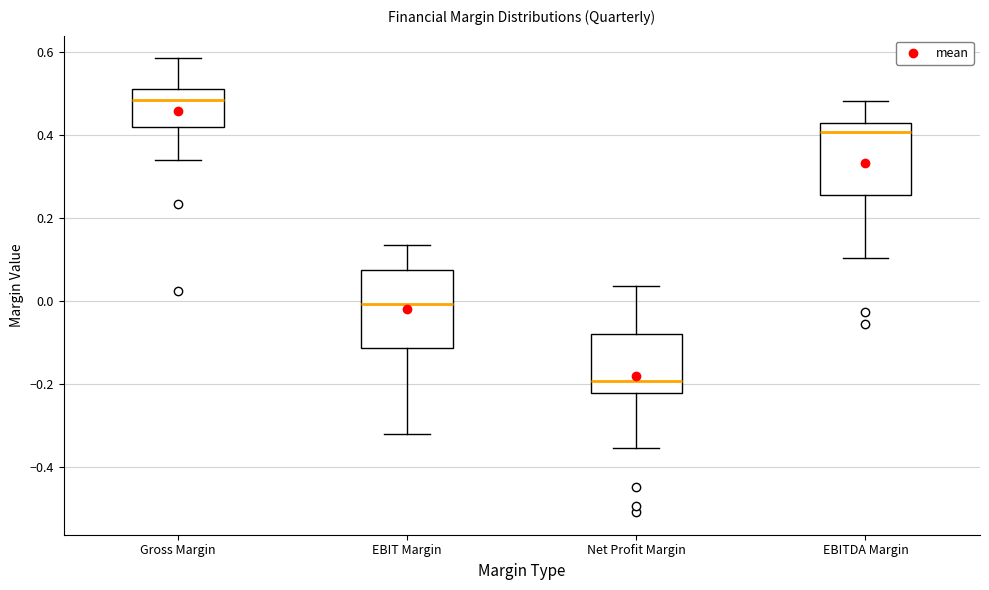

Where does the lower whisker of the box for EBIT Margin end on the y-axis? The values are not printed on the chart, so give them approximately, as read against the axis.

-0.32